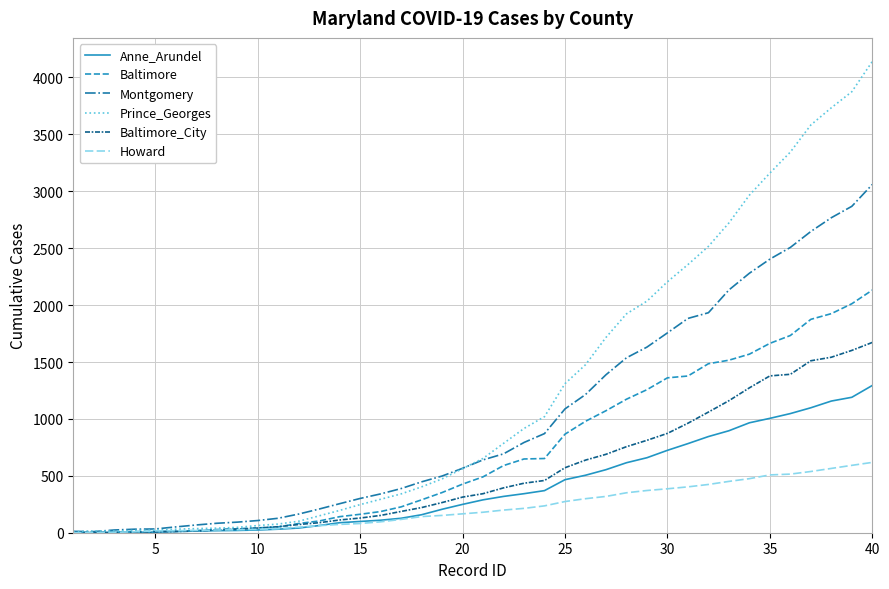

Which series has the widest spread of values?

Prince_Georges